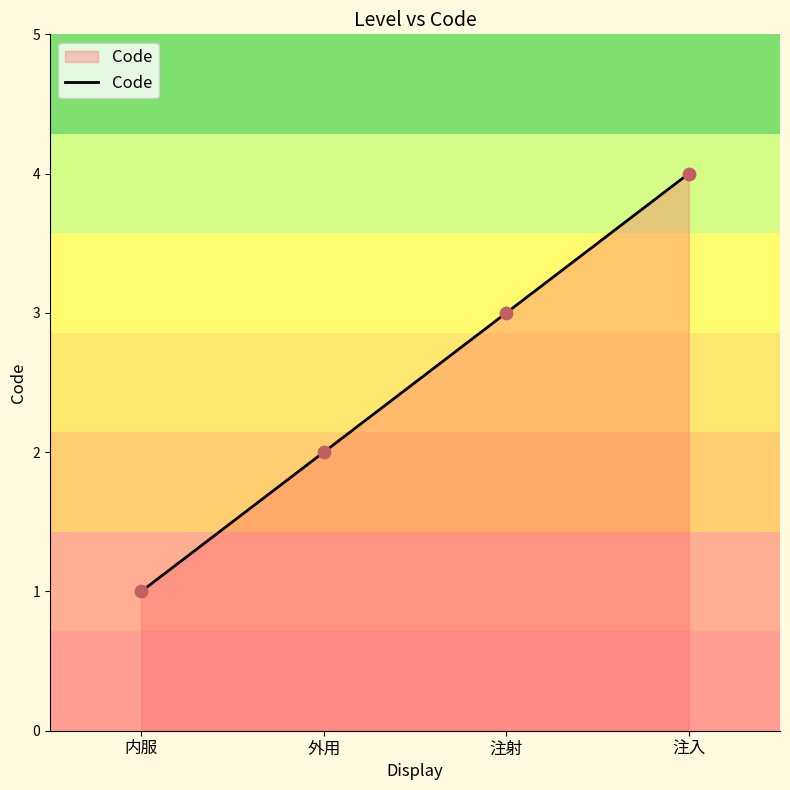

Which has a higher value, 内服 or 外用?

外用